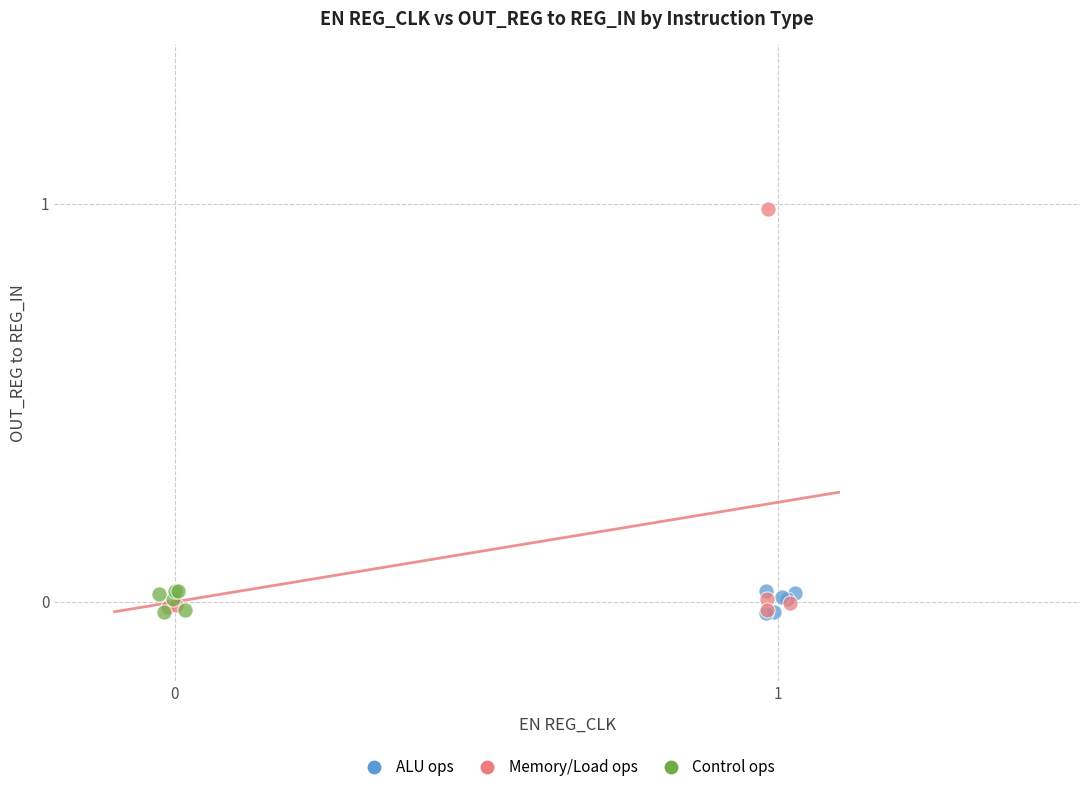

What are all the series names shown in the legend?

ALU ops, Memory/Load ops, Control ops